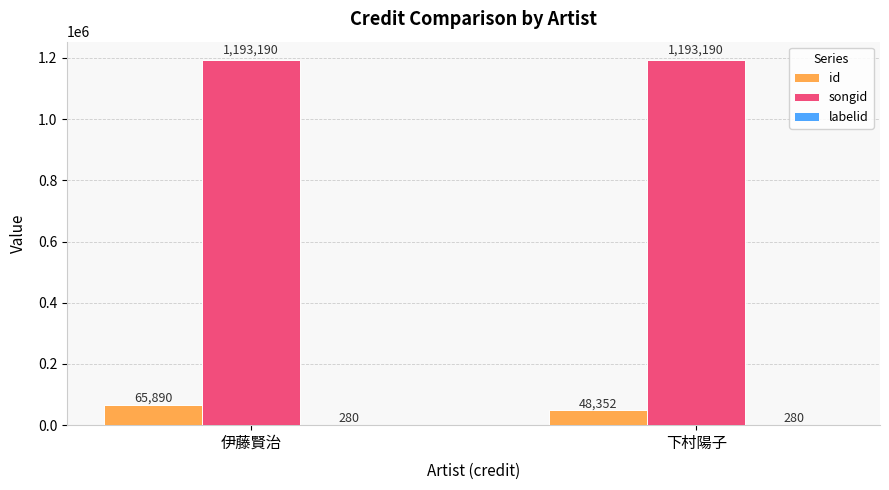

Is it true that songid equals 1193190 at 伊藤賢治?

True